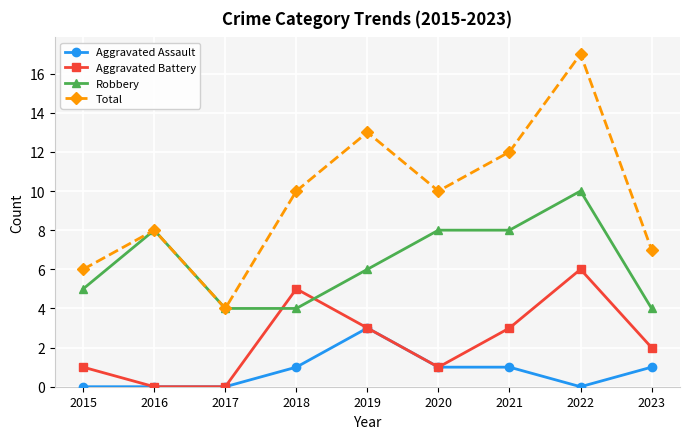

At which category is the sum across all series the highest?

2022